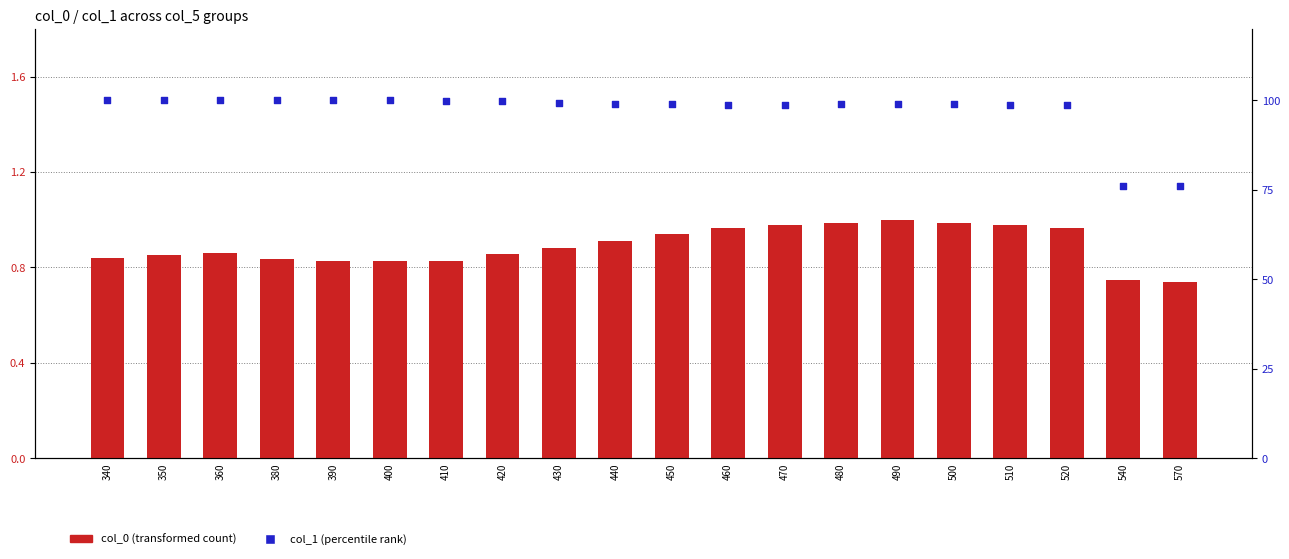

Which series reaches the maximum Y coordinate?

col_1 (percentile)